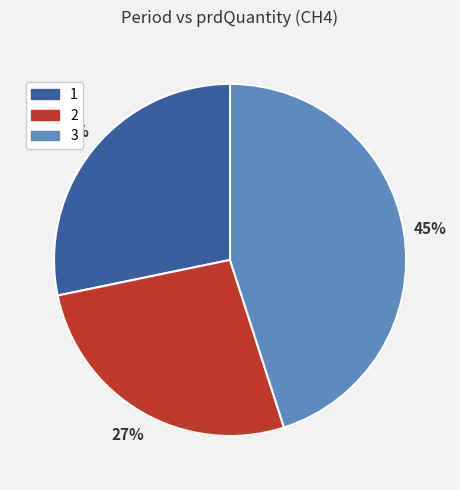

Is there any slice that represents more than half of the pie?

No